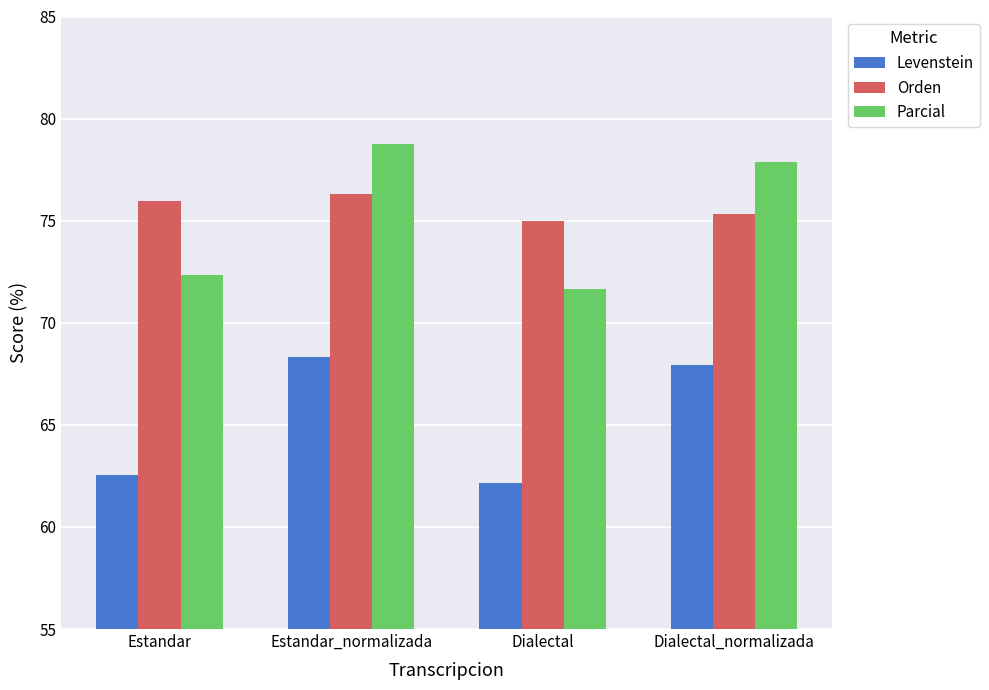

How many bars are there in each group?

3